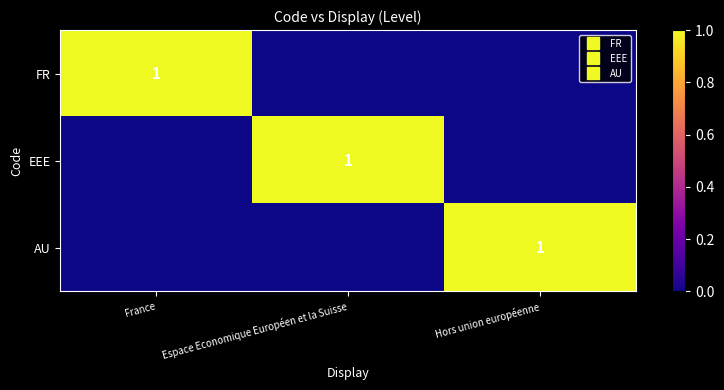

Is it true that FR equals 2 at France?

False